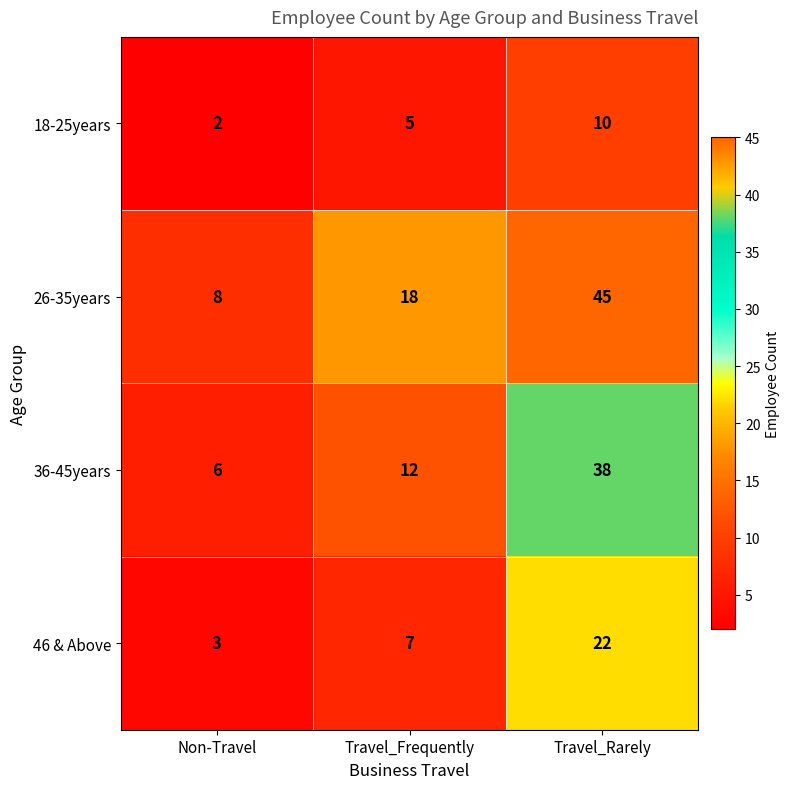

What is the sum of the 36-45years values at Non-Travel and Travel_Rarely?

44